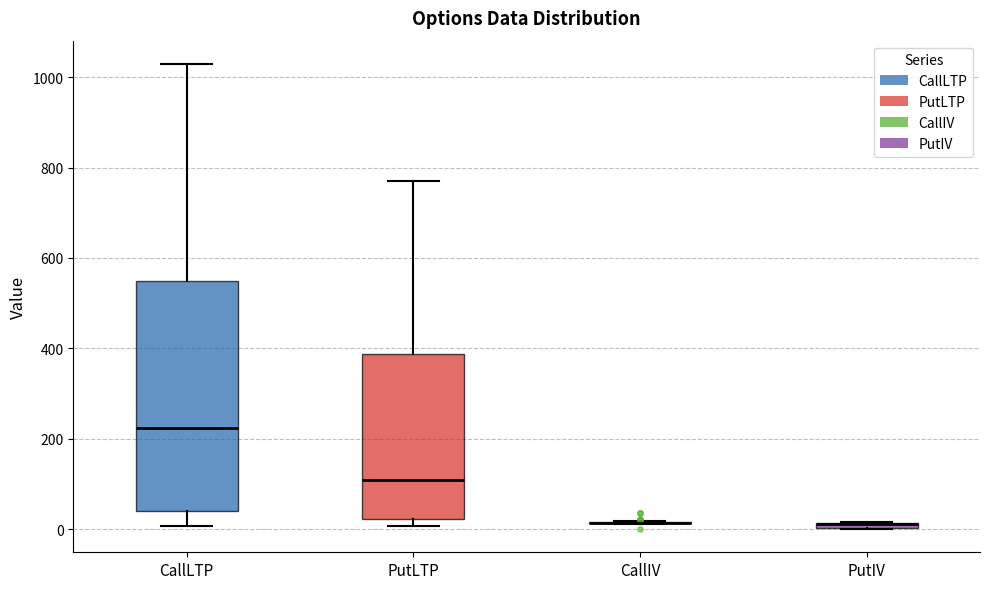

Where does the upper whisker of the box for PutLTP end on the y-axis? The values are not printed on the chart, so give them approximately, as read against the axis.

760